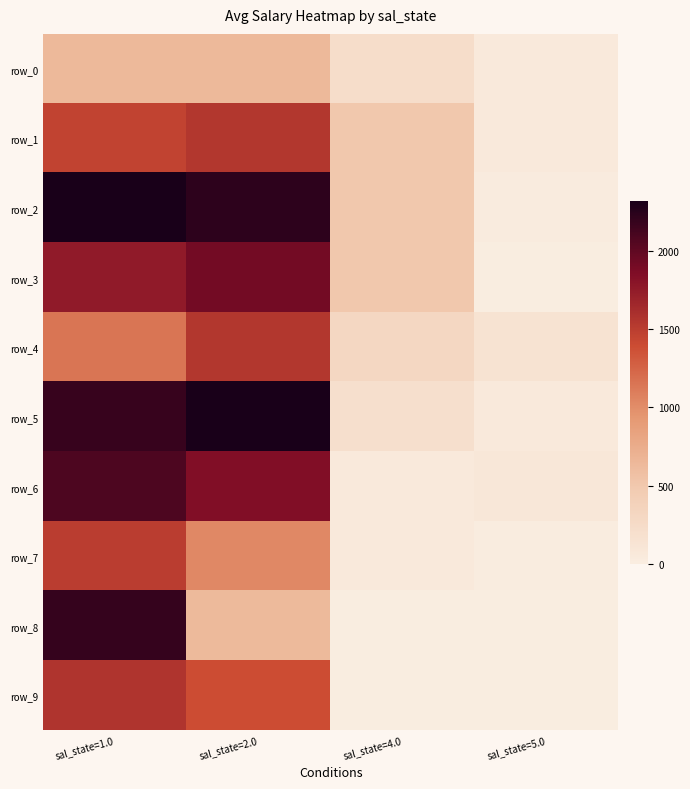

Between sal_state=1.0 and sal_state=4.0, which series saw the biggest shift?

row_8